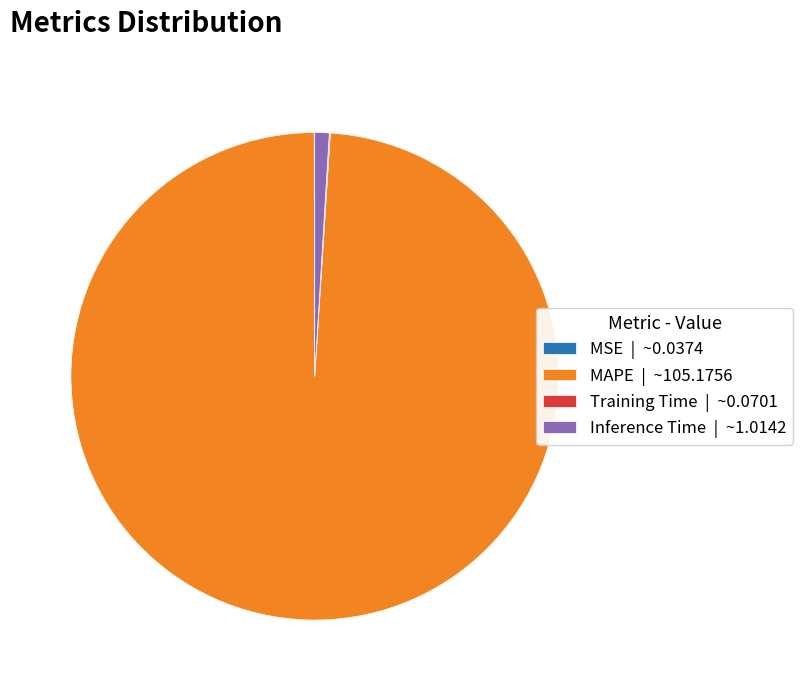

What is the largest slice in the pie chart?

MAPE | ~105.1756